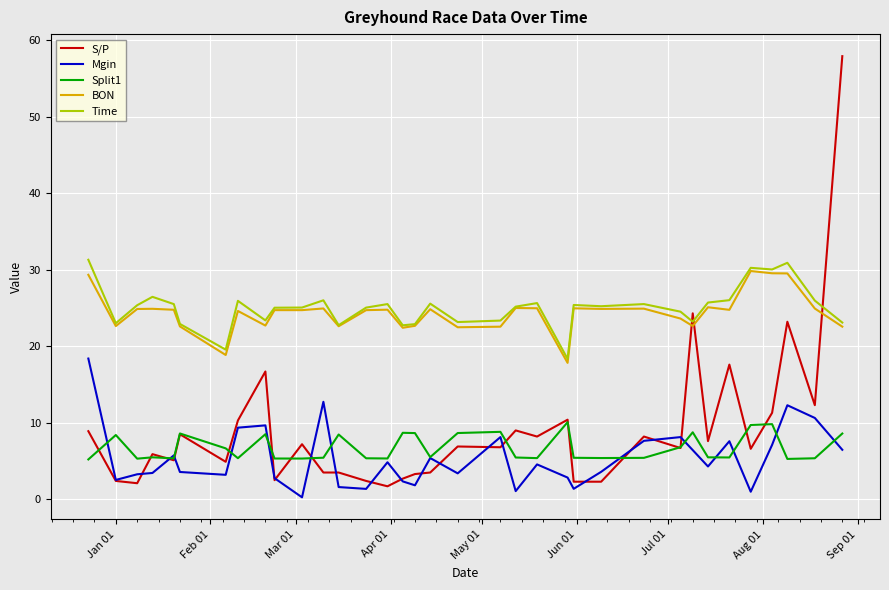

Which series has the widest spread of values?

S/P